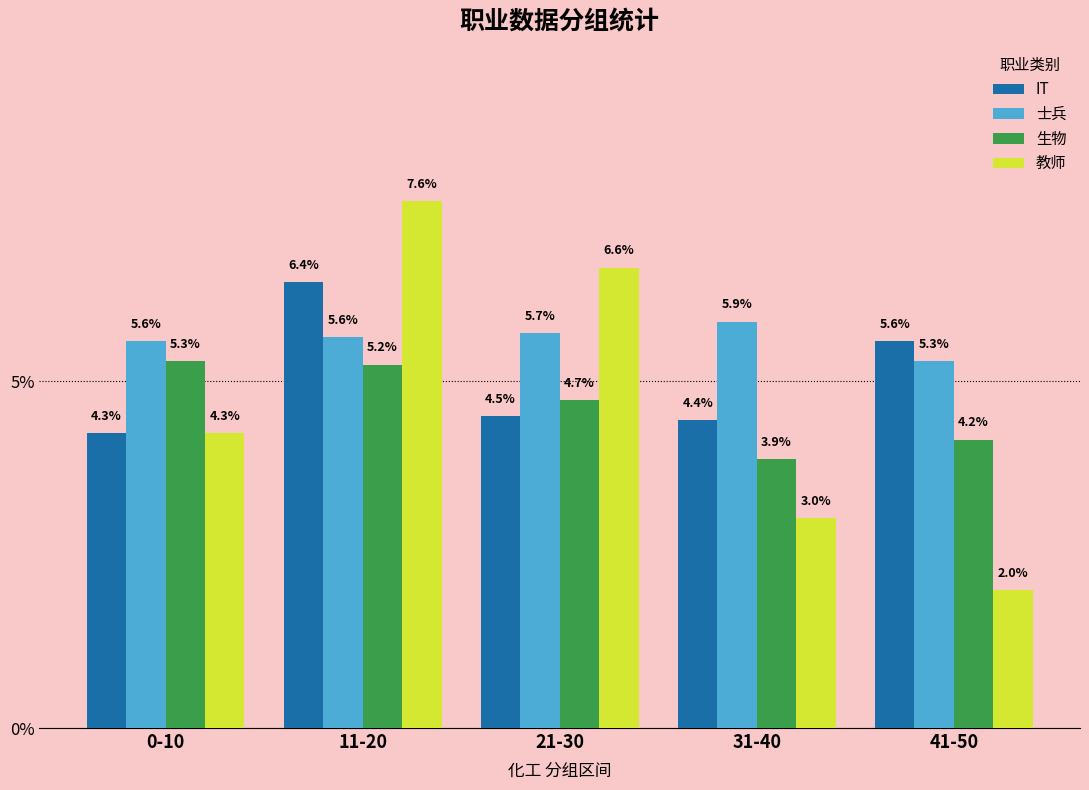

Does the chart contain stacked bars?

No